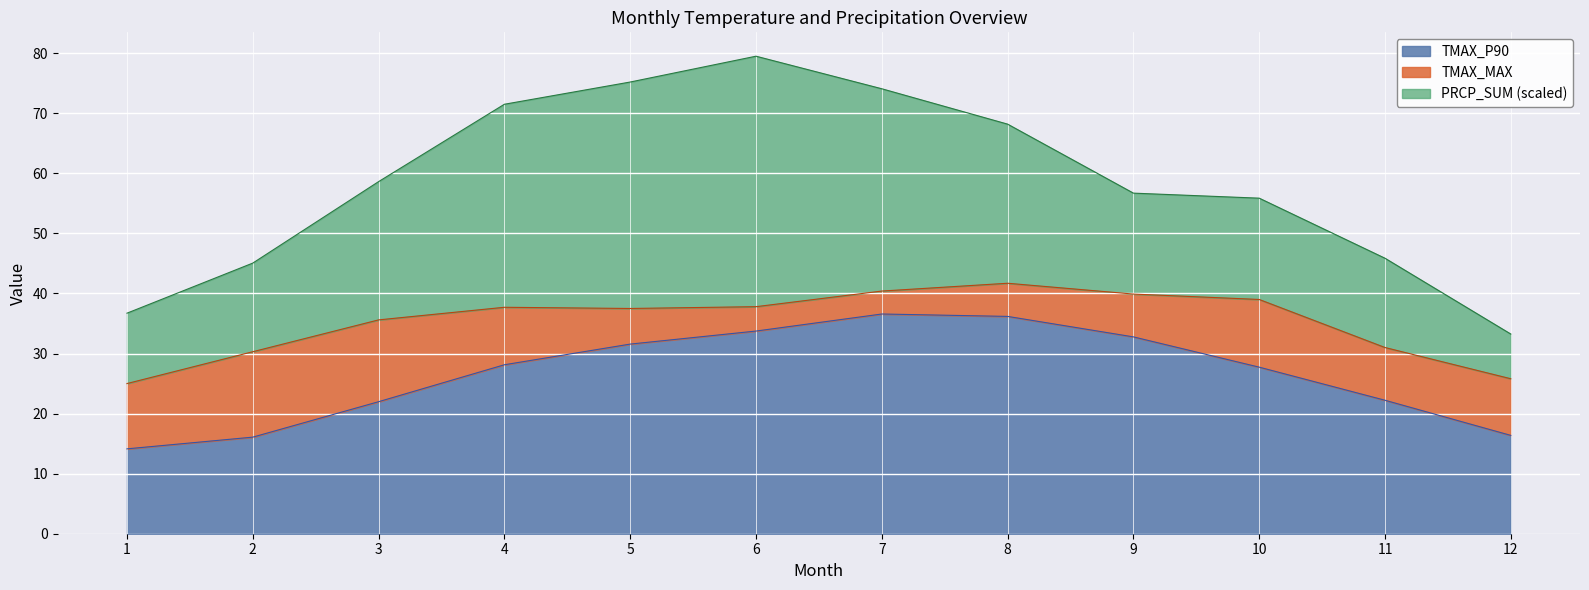

True or false: TMAX_P90 and TMAX_MAX cross at least once.

False